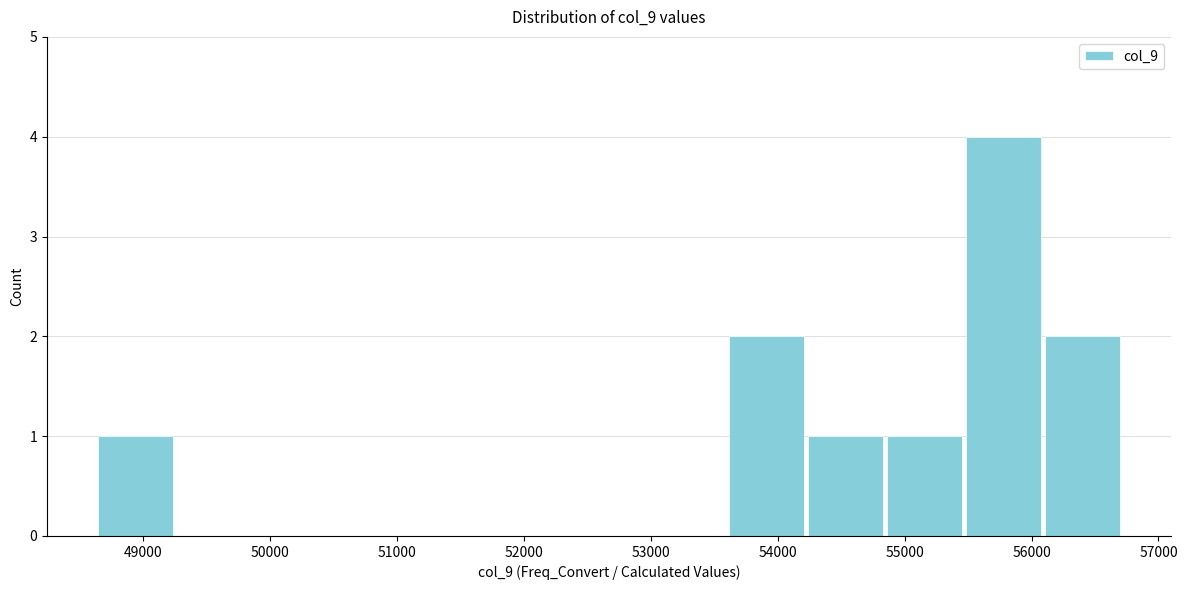

Reading left to right, transcribe this chart: for each bar, give the range it covers on the x-axis and its height. Neither the bar edges nor the heights are printed on the chart, so give them approximately, as read against the axes.

48600 to 49300: 1
49300 to 49900: 0
49900 to 50500: 0
50500 to 51100: 0
51100 to 51700: 0
51700 to 52400: 0
52400 to 53000: 0
53000 to 53600: 0
53600 to 54200: 2
54200 to 54800: 1
54800 to 55500: 1
55500 to 56100: 4
56100 to 56700: 2